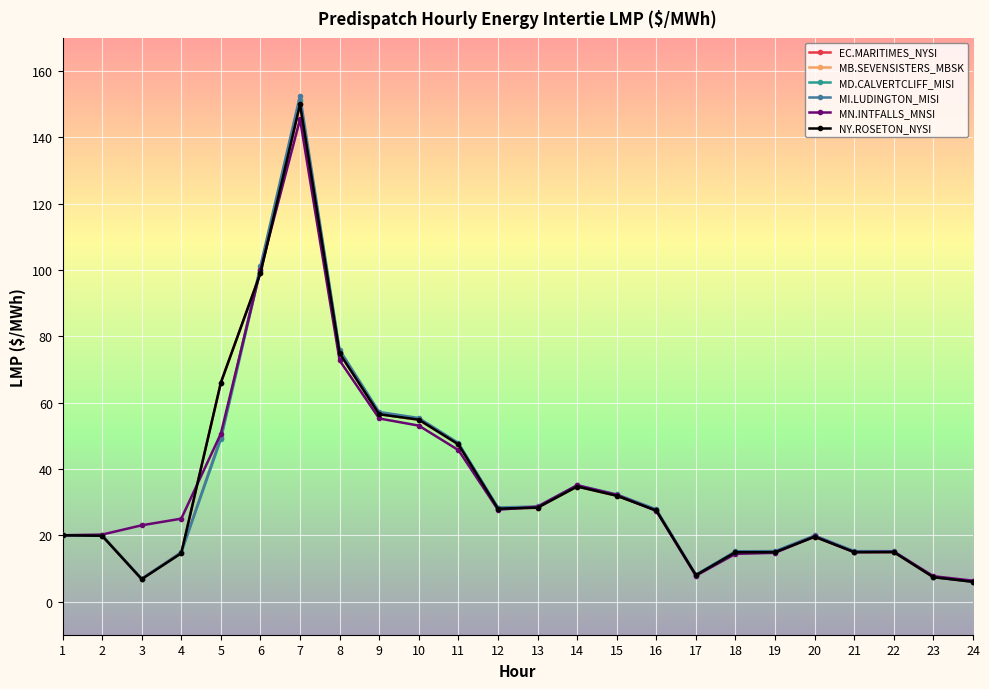

Reading left to right, extract all data points from this chart.

EC.MARITIMES_NYSI: 1=20.0	2=19.8	3=6.8	4=14.6	5=66.0	6=99.0	7=150.0	8=74.9	9=56.5	10=54.9	11=47.4	12=28.0	13=28.3	14=34.7	15=31.9	16=27.5	17=8.0	18=14.9	19=14.9	20=19.6	21=14.9	22=14.9	23=7.3	24=6.0
MB.SEVENSISTERS_MBSK: 1=20.0	2=20.0	3=6.9	4=14.9	5=49.5	6=100.6	7=150.6	8=75.0	9=56.6	10=54.8	11=47.3	12=28.2	13=28.6	14=35.0	15=32.2	16=27.7	17=8.0	18=14.9	19=15.0	20=19.8	21=15.1	22=15.1	23=7.5	24=6.1
MD.CALVERTCLIFF_MISI: 1=20.0	2=19.9	3=6.8	4=14.7	5=48.9	6=100.0	7=151.2	8=75.3	9=56.8	10=55.1	11=47.6	12=28.2	13=28.5	14=34.9	15=32.1	16=27.6	17=8.0	18=15.0	19=15.0	20=19.7	21=15.0	22=15.0	23=7.4	24=6.0
MI.LUDINGTON_MISI: 1=20.0	2=19.9	3=6.9	4=14.9	5=49.4	6=101.2	7=152.6	8=75.9	9=57.2	10=55.4	11=47.9	12=28.4	13=28.7	14=35.1	15=32.3	16=27.8	17=8.1	18=15.2	19=15.2	20=19.9	21=15.2	22=15.2	23=7.5	24=6.0
MN.INTFALLS_MNSI: 1=20.0	2=20.2	3=23.0	4=25.0	5=50.6	6=100.0	7=145.5	8=72.7	9=55.2	10=53.1	11=45.7	12=27.7	13=28.6	14=35.0	15=32.2	16=27.3	17=7.8	18=14.4	19=14.7	20=19.6	21=14.9	22=15.0	23=7.7	24=6.3
NY.ROSETON_NYSI: 1=20.0	2=19.8	3=6.8	4=14.6	5=66.0	6=99.0	7=150.0	8=74.9	9=56.5	10=54.9	11=47.4	12=28.0	13=28.3	14=34.7	15=31.9	16=27.5	17=8.0	18=14.9	19=14.9	20=19.6	21=14.9	22=14.9	23=7.3	24=6.0